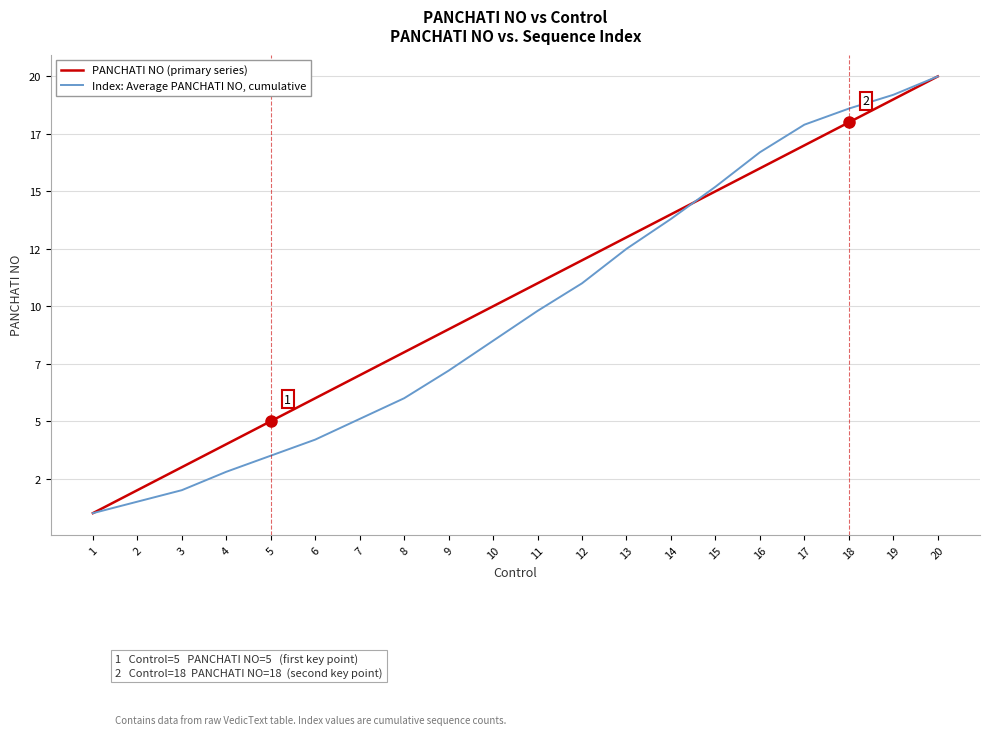

Which has a higher value, 16 or 5?

16